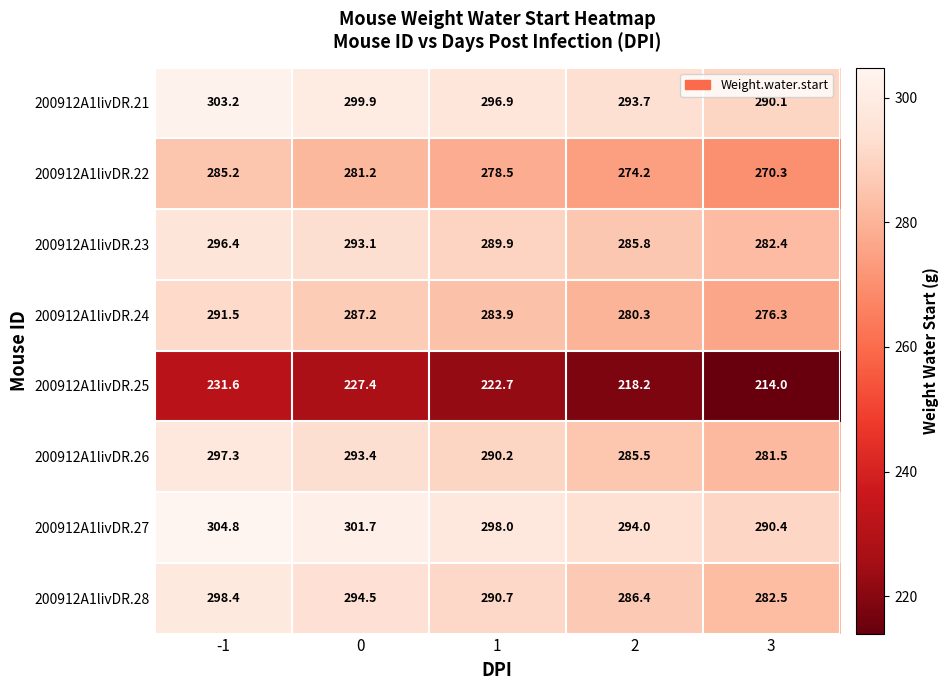

Rank the series at 3 from lowest to highest value.

200912A1livDR.25, 200912A1livDR.22, 200912A1livDR.24, 200912A1livDR.26, 200912A1livDR.23, 200912A1livDR.28, 200912A1livDR.21, 200912A1livDR.27